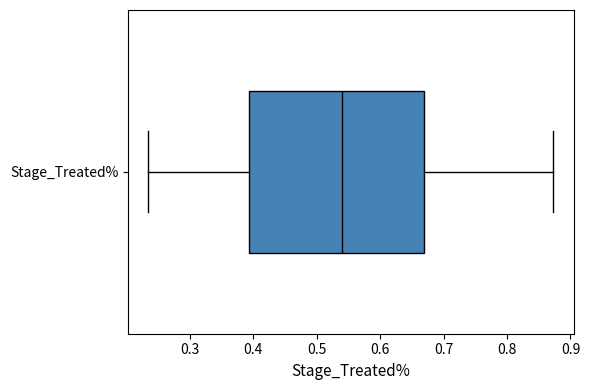

Read this box plot against the x-axis: the position of the median line, the range covered by the box, and the ends of both whiskers. The values are not printed on the chart, so give them approximately, as read against the axis.

median 0.54, box 0.39 to 0.67, whiskers 0.23 to 0.87